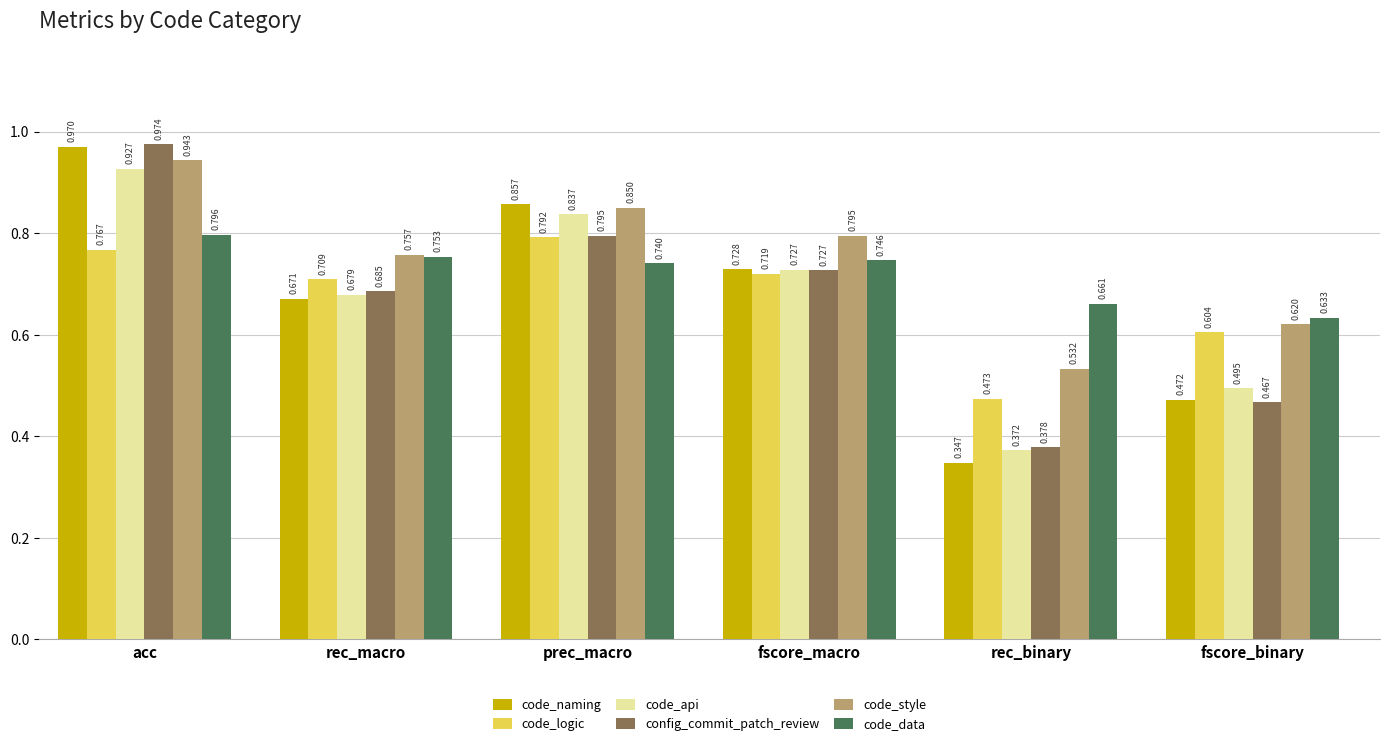

Is the value of code_style at rec_macro greater than the value of code_naming at rec_binary?

Yes